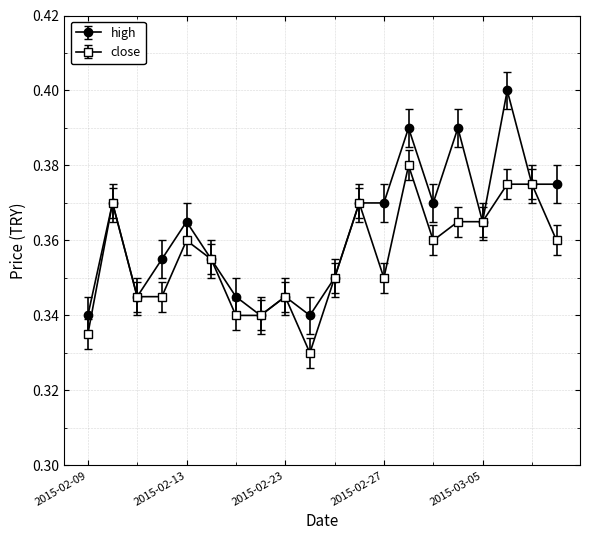

At how many categories does at least one series exceed 0?

20